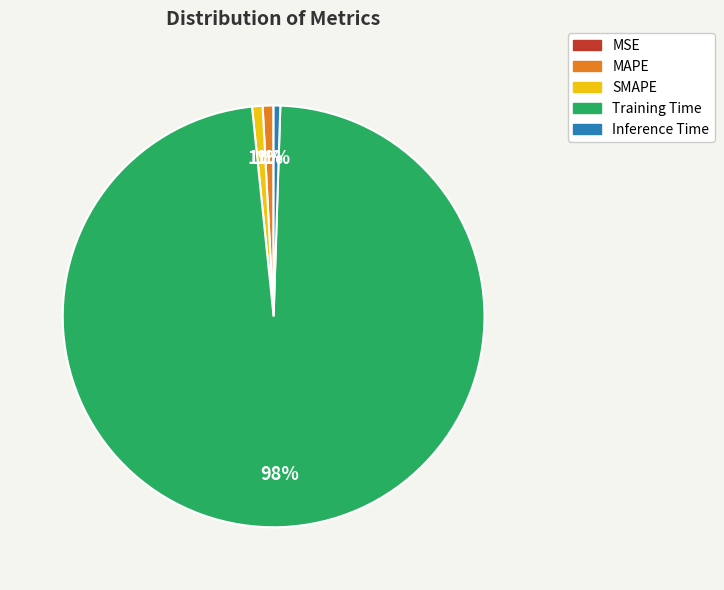

To the nearest percent, what is the average slice percentage?

20%